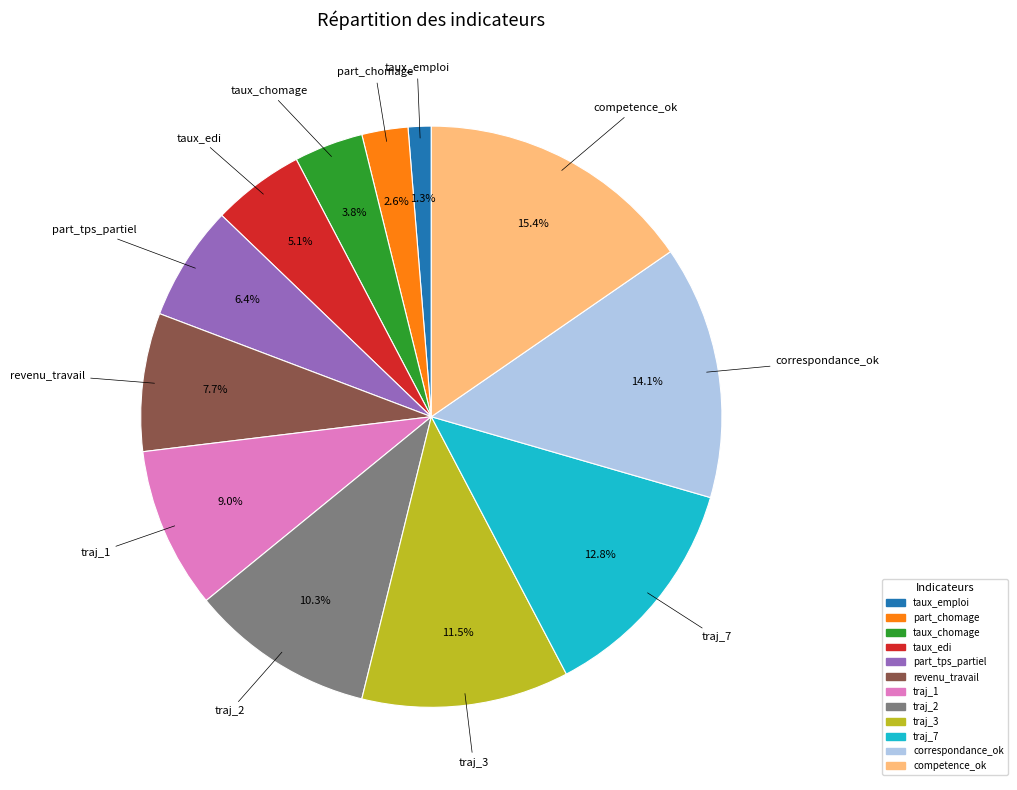

Count the number of slices in the pie.

12